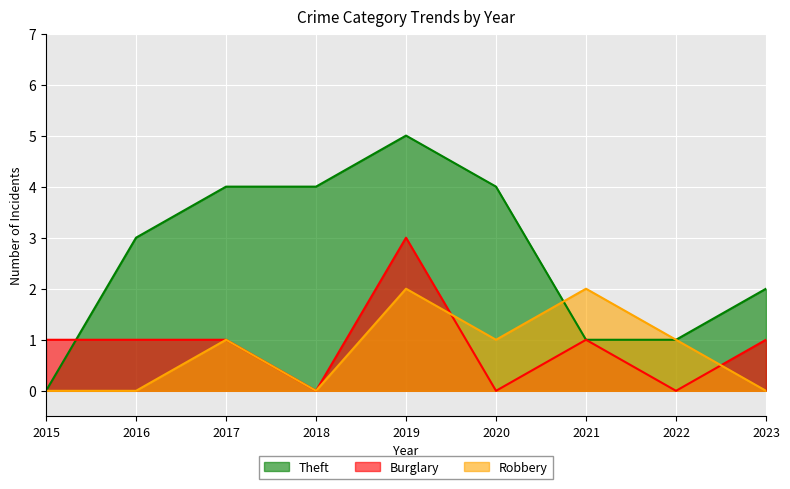

List the series in order of their peak value, highest first.

Theft, Burglary, Robbery